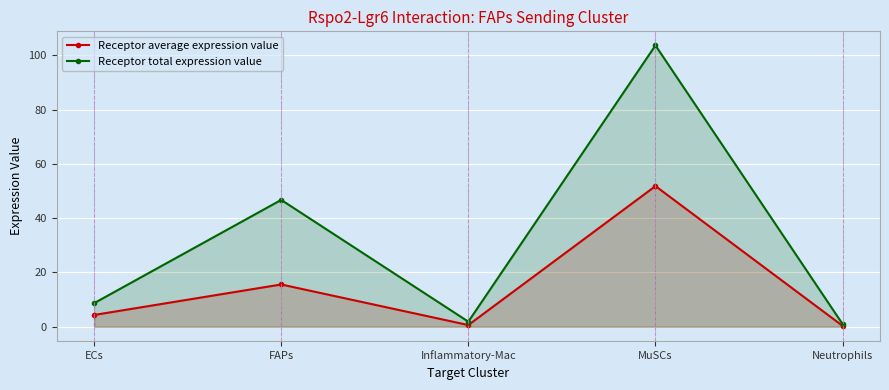

What are all the series names shown in the legend?

Receptor average expression value, Receptor total expression value